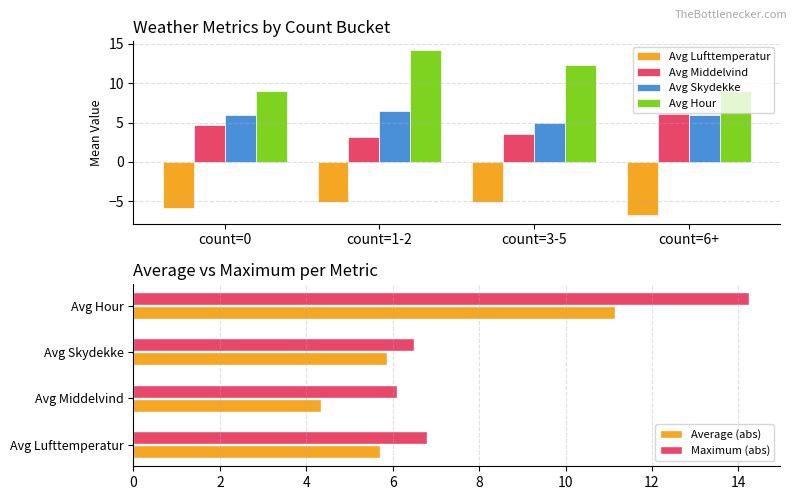

What is the value of the Avg Skydekke bar at the 3rd from the left?

5.0